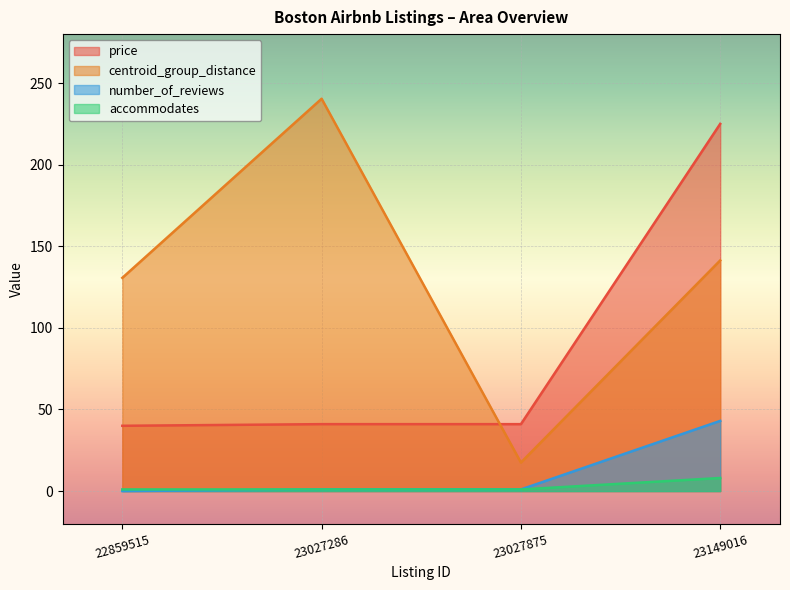

Reading left to right, extract all data points from this chart.

price: 40.0	41.0	41.0	225.0
centroid_group_distance: 130.6	240.4	17.5	141.3
number_of_reviews: 0.0	1.0	1.0	43.0
accommodates: 1.0	1.0	1.0	8.0